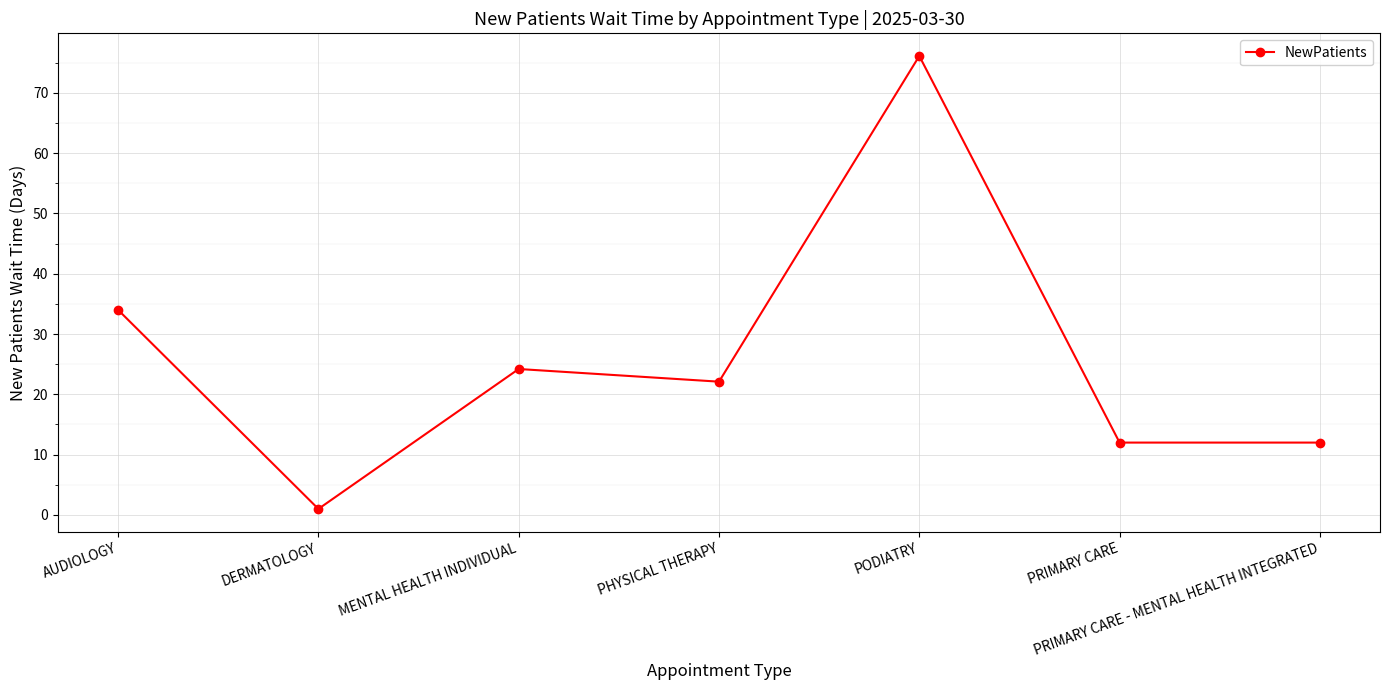

Approximately how many times larger is the value at PHYSICAL THERAPY compared to PRIMARY CARE - MENTAL HEALTH INTEGRATED?

1.8